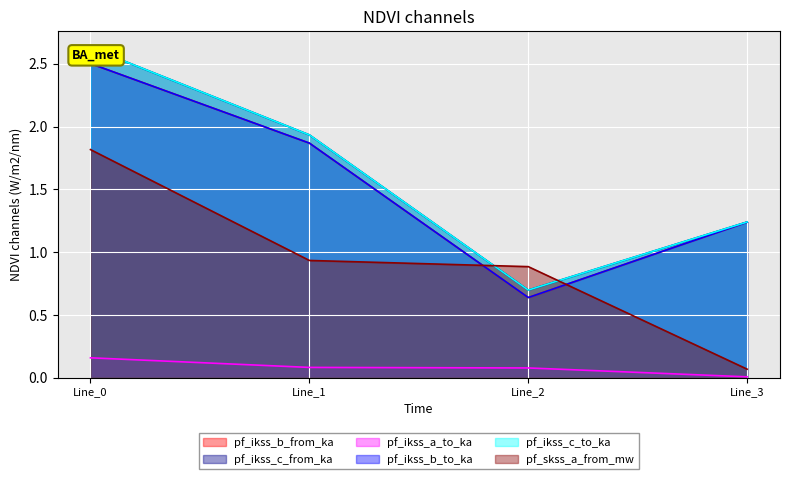

What is the total value across all series at Line_3?

5.0